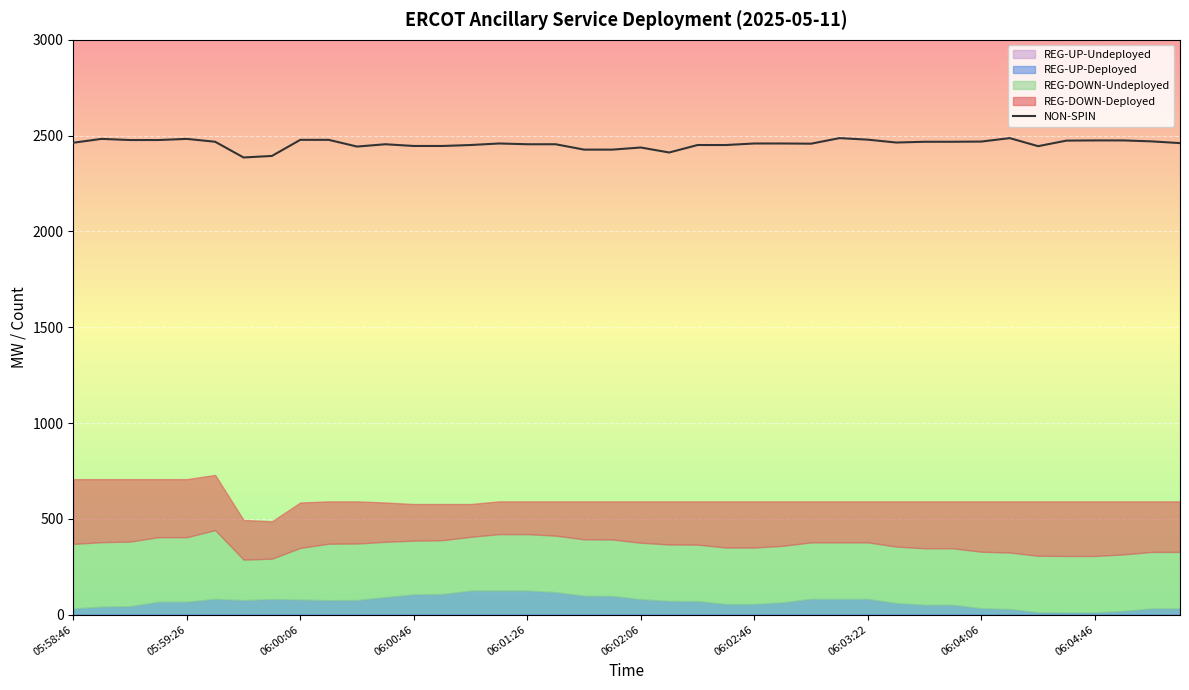

True or false: the data has more than 2 interior local peaks.

True